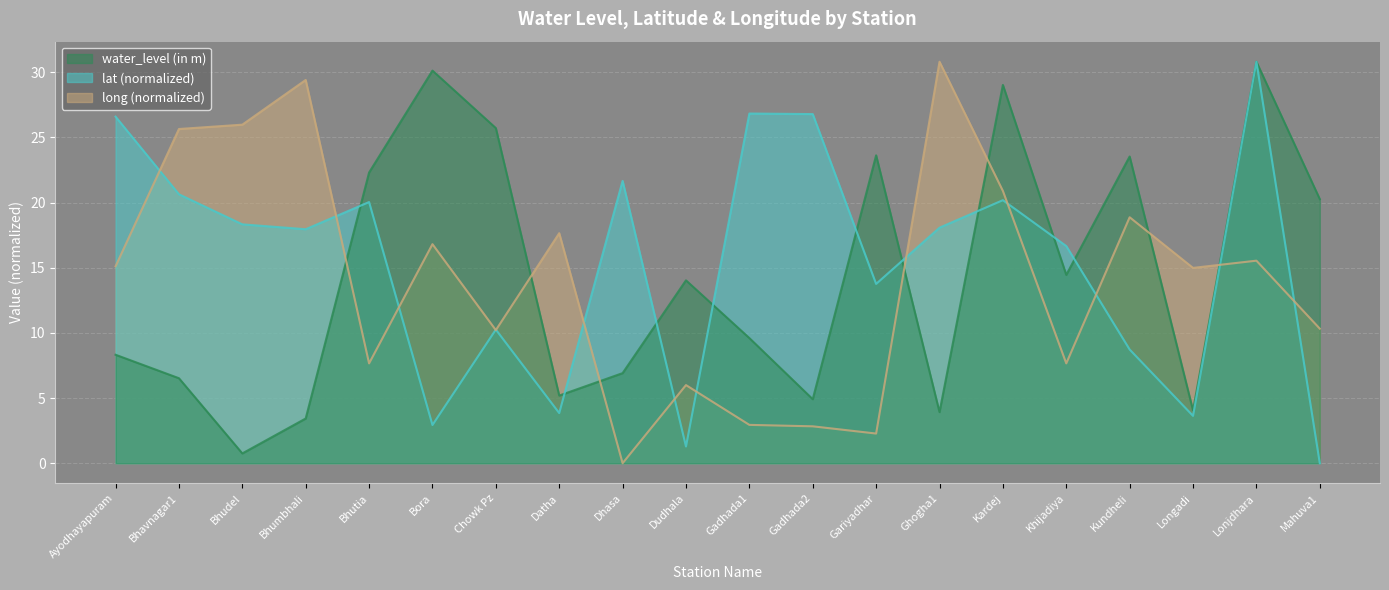

Which series changed the most between Bora and Gadhada1?

lat (normalized)